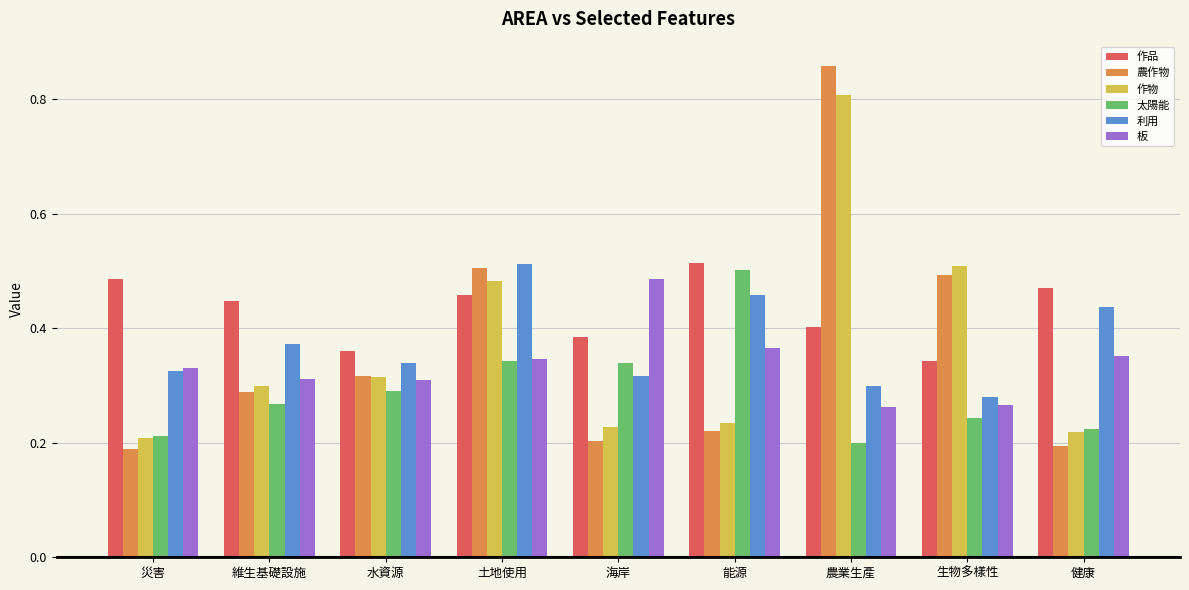

Which series has the largest range (max minus min)?

農作物